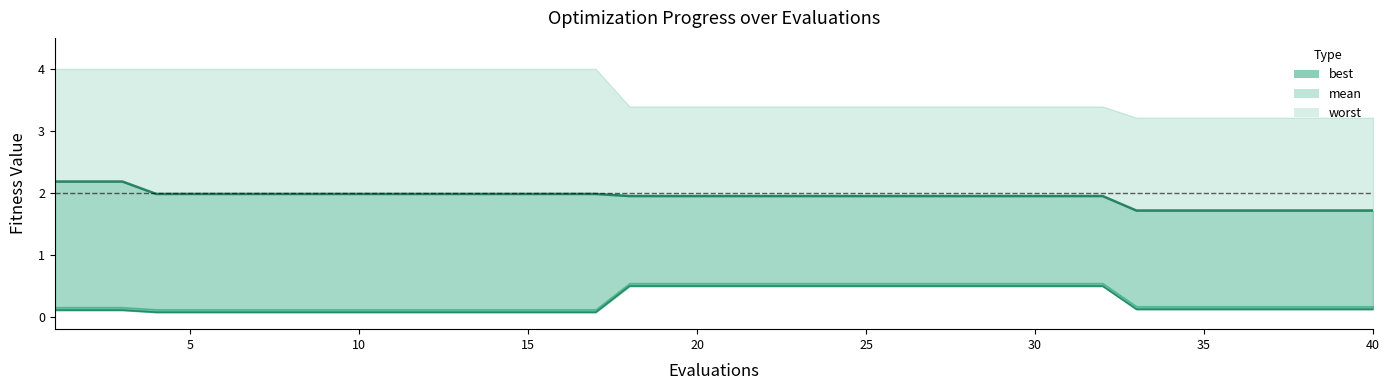

Is the value of mean at 22 greater than the value of best at 34?

Yes